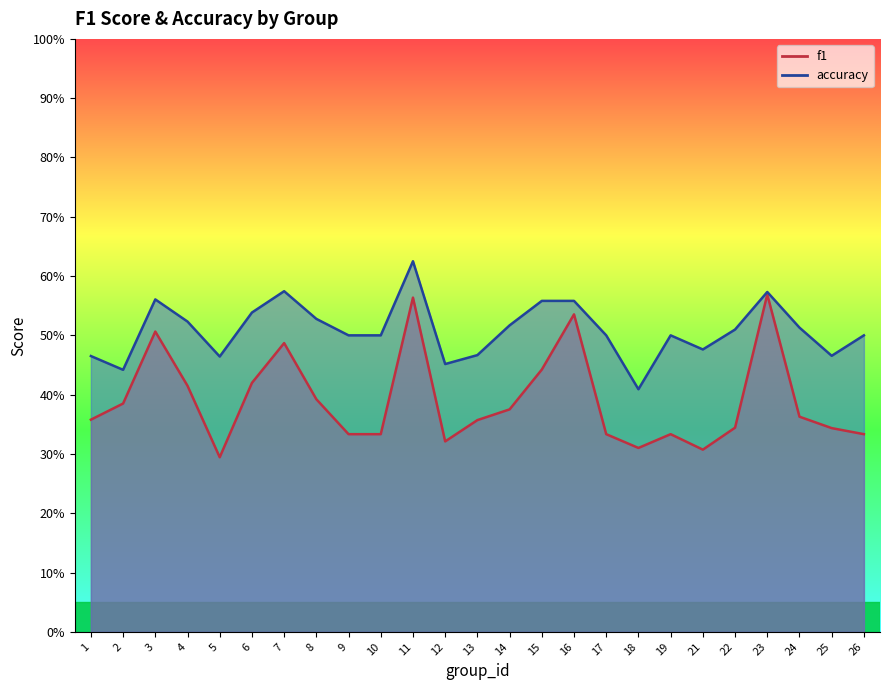

Is the value of f1 at 12 greater than the value of accuracy at 9?

No